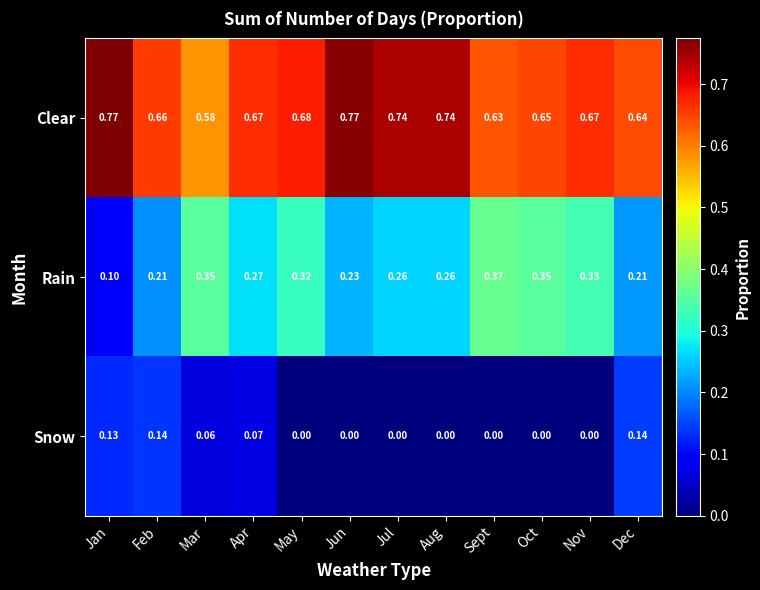

Which series has the widest spread of values?

Rain